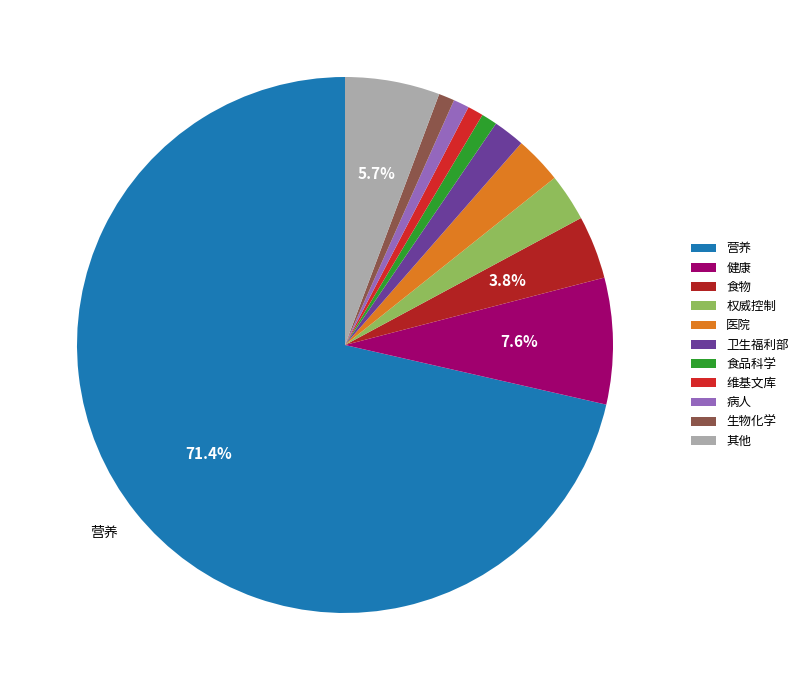

How many segments does this pie chart have?

11